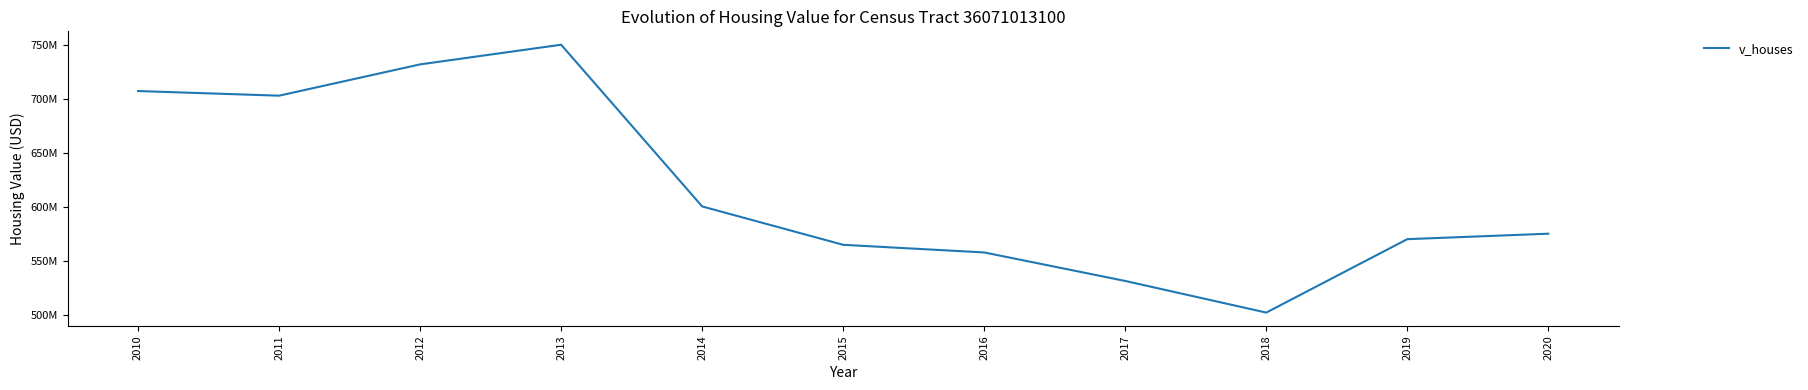

Does the chart have visible grid lines?

No